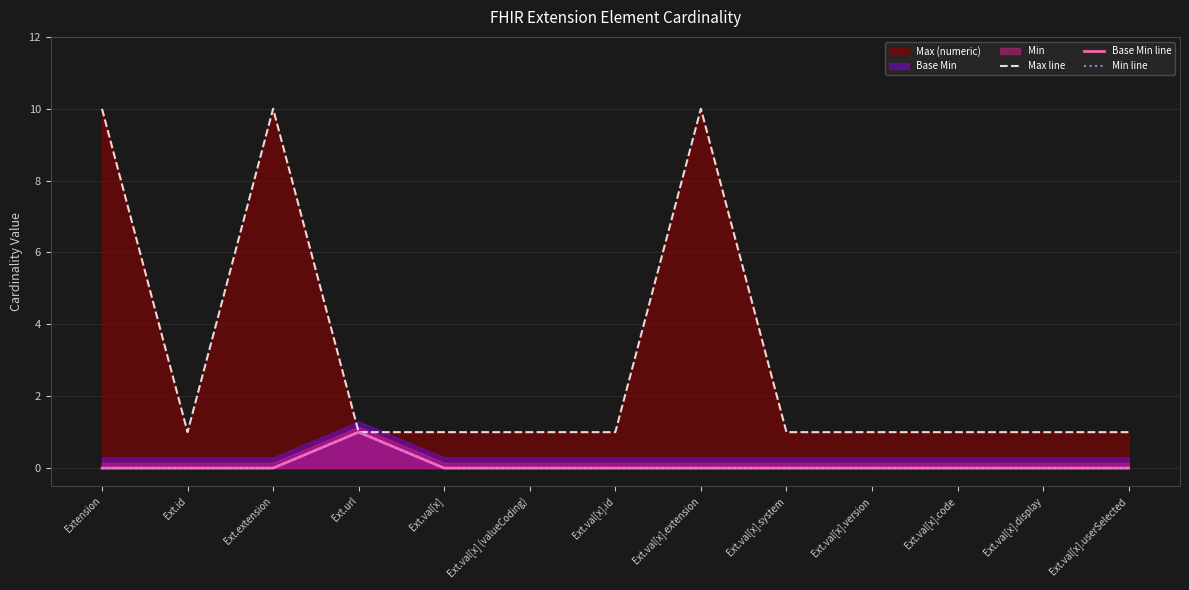

The value of Base Min line at Ext.id is 1. True or false?

False